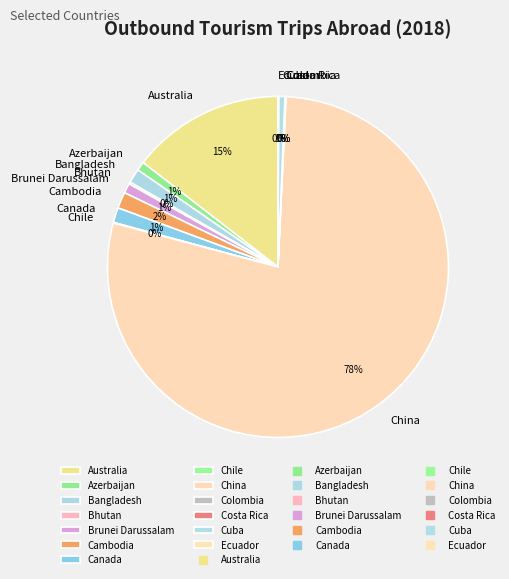

Which slice is the largest?

China